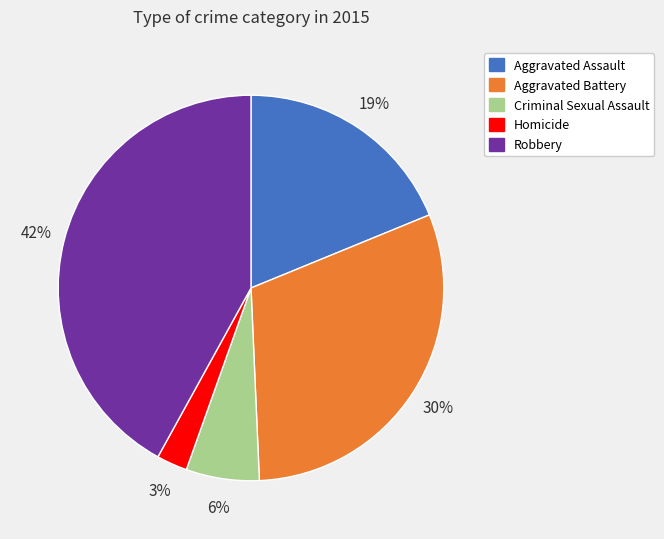

What is the smallest slice in the pie chart?

Homicide